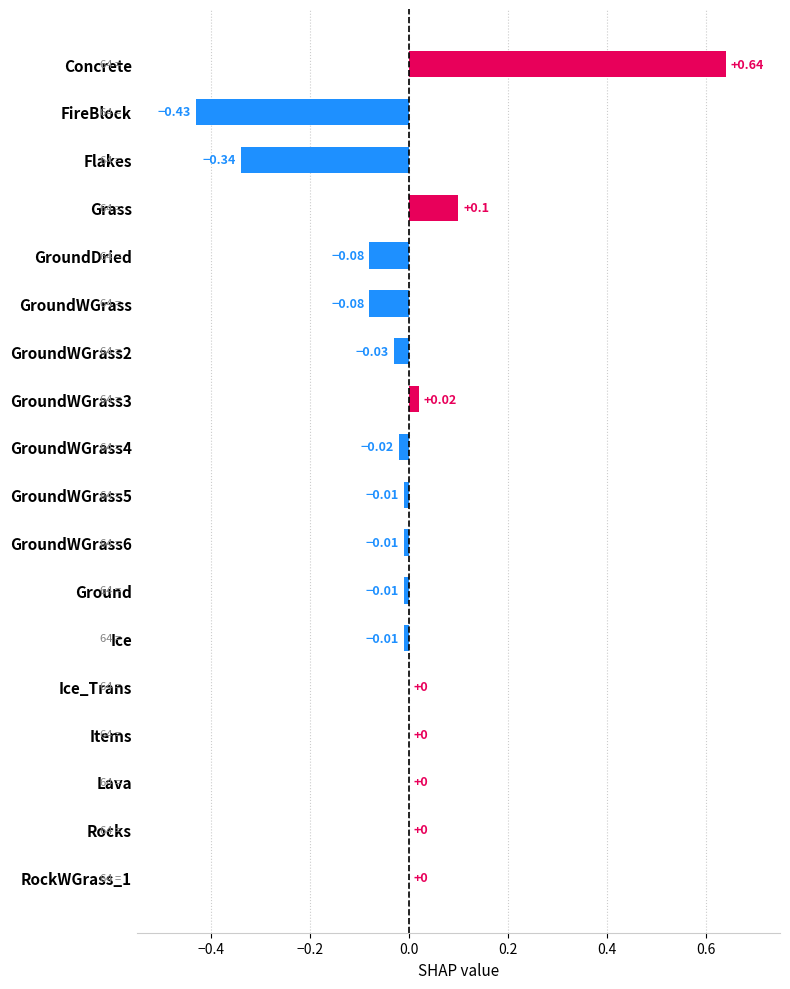

How many series are shown in this chart?

1